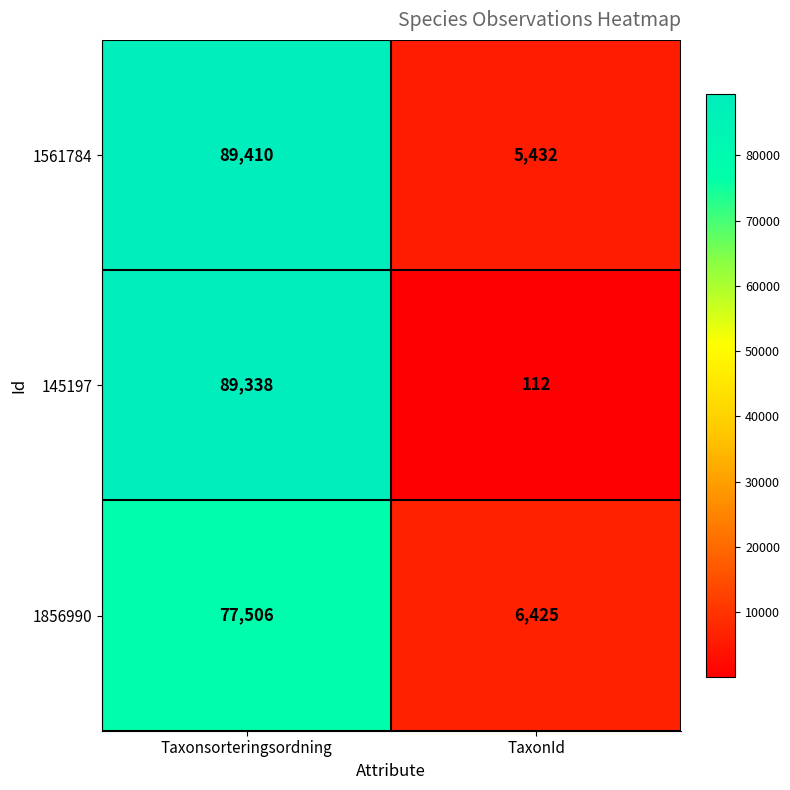

Rank the categories by 145197 value from lowest to highest.

TaxonId, Taxonsorteringsordning